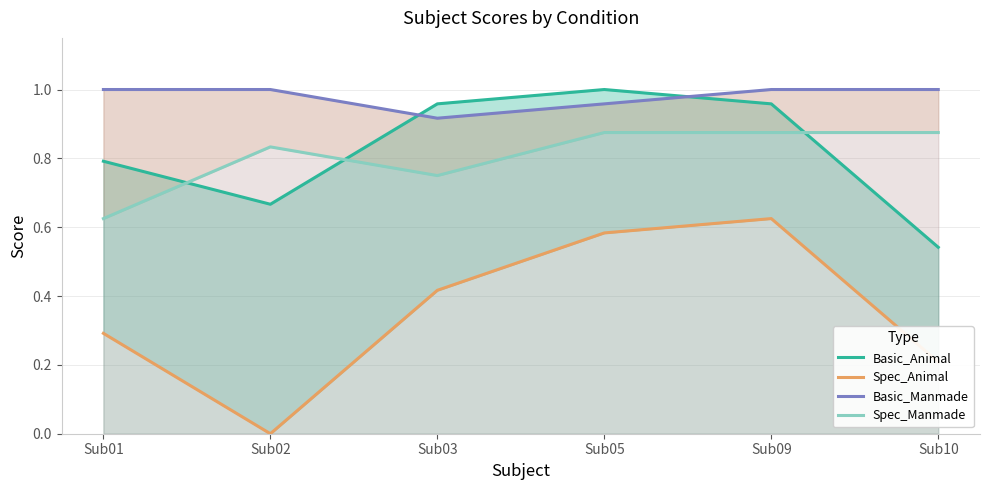

In Basic_Animal, how many points are lower than both neighbors (excluding endpoints)?

1